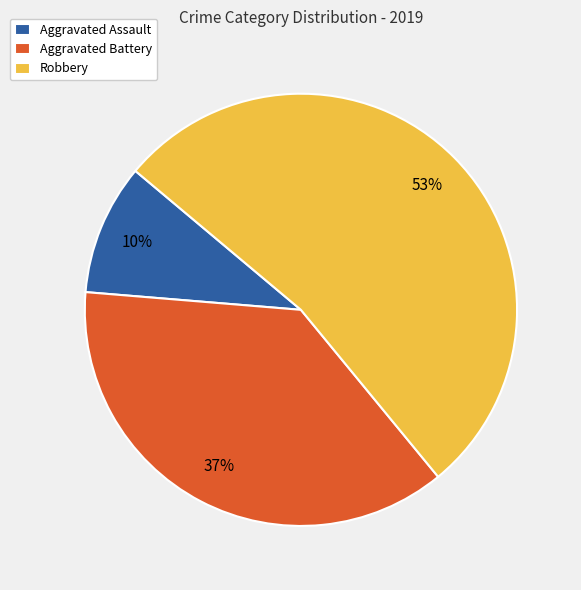

Which category accounts for the majority?

Robbery